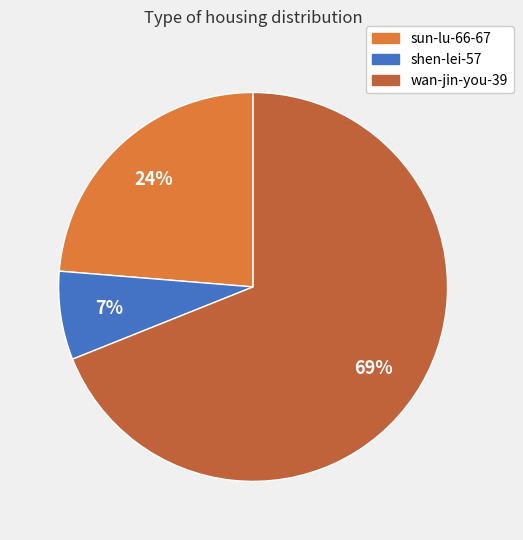

To the nearest percent, what is the difference between the wan-jin-you-39 and shen-lei-57 slice percentages?

62%